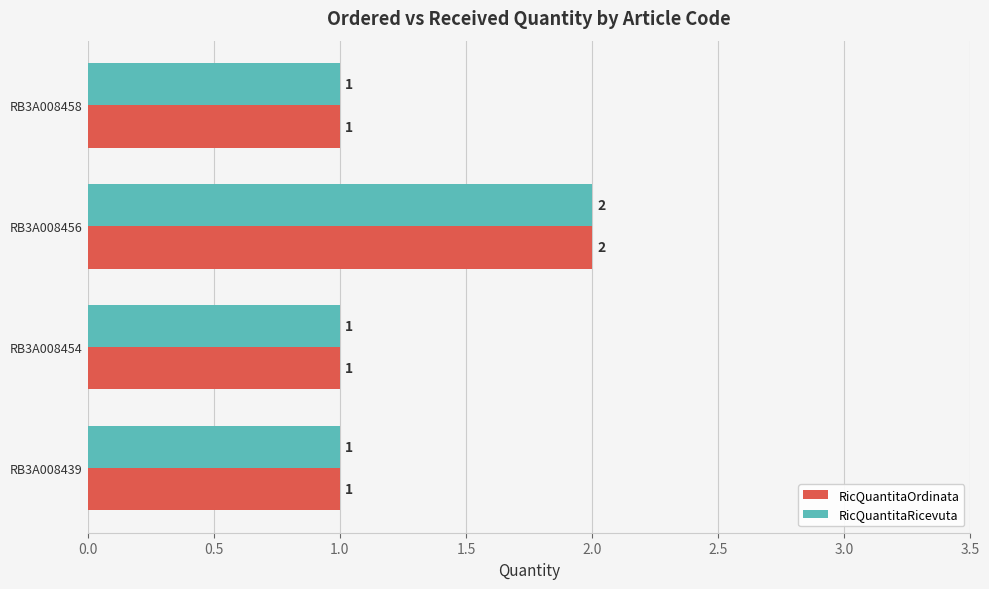

What is the total value across all series at RB3A008456?

4